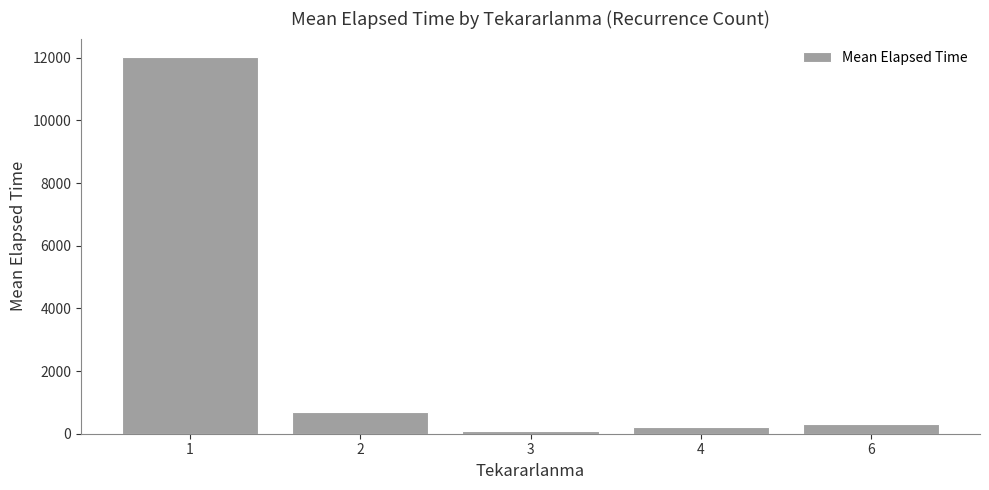

Are the bars grouped side by side (vs. stacked)?

No